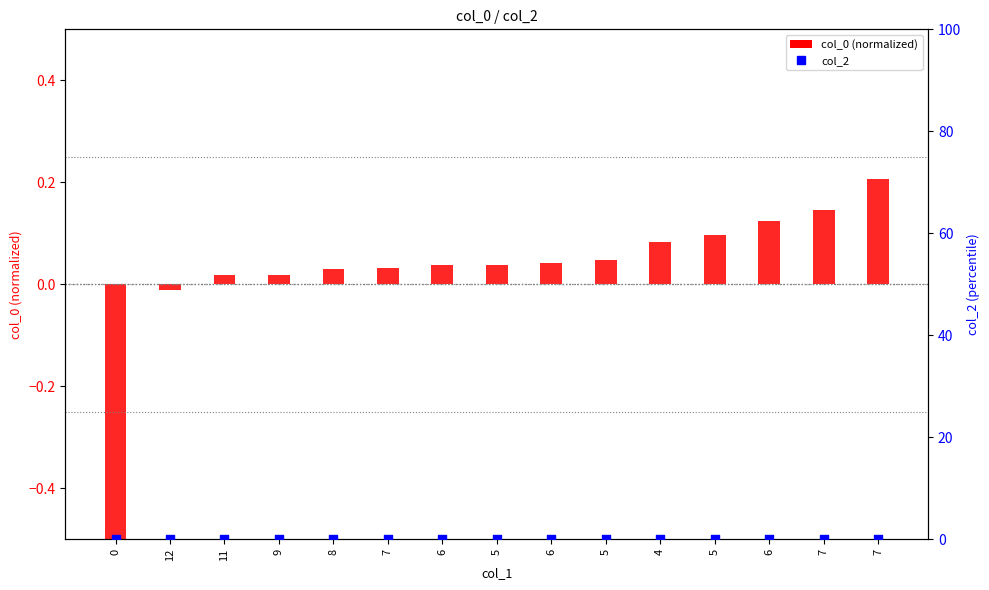

At how many categories does at least one series exceed 0?

13